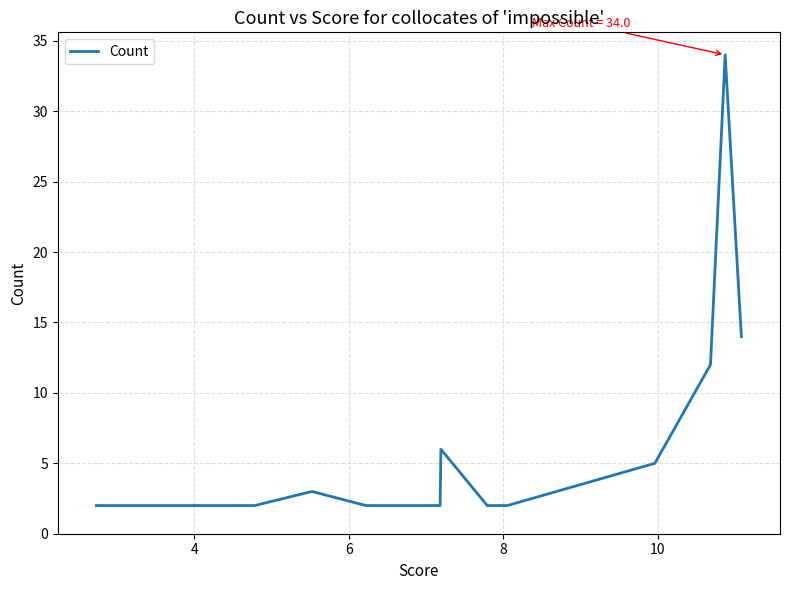

Does the chart display data point markers on the line(s)?

No